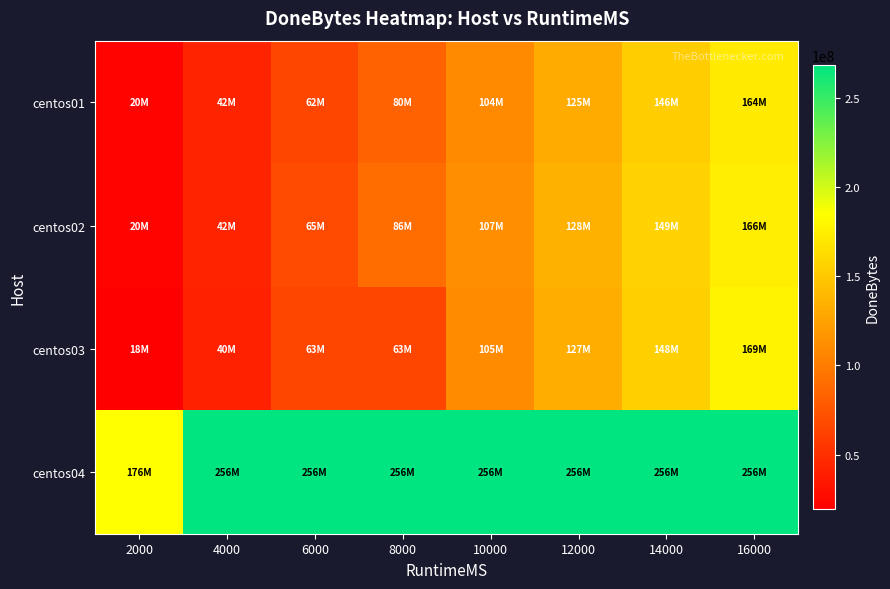

How many categories are shown in the chart?

8